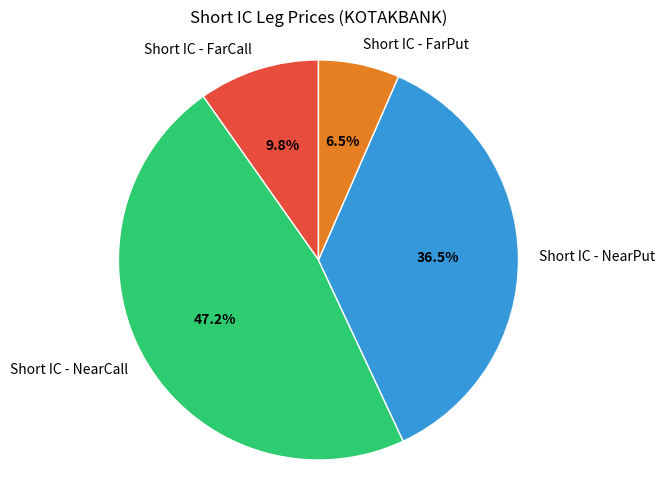

What is the largest slice in the pie chart?

Short IC - NearCall